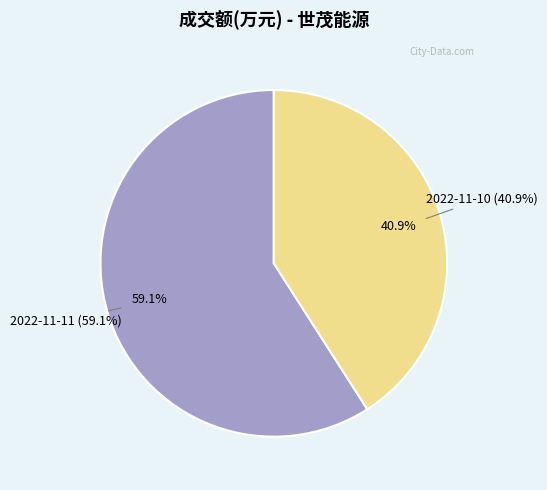

What percentage is the 2022-11-10 slice, to the nearest percent?

41%